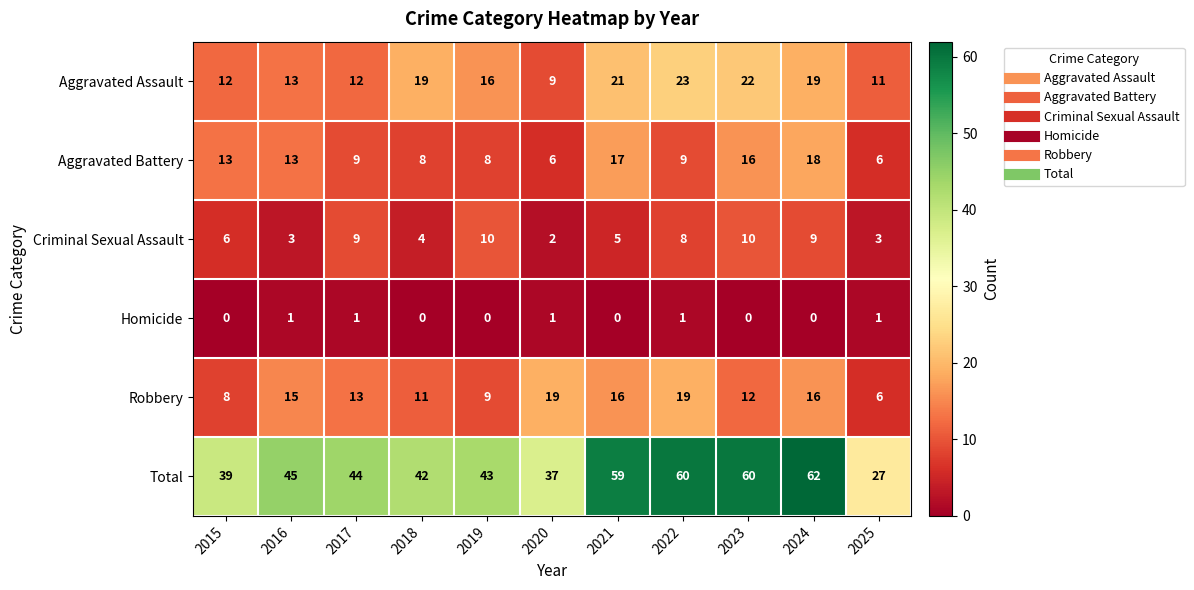

List the series in order of their peak value, highest first.

Total, Aggravated Assault, Robbery, Aggravated Battery, Criminal Sexual Assault, Homicide